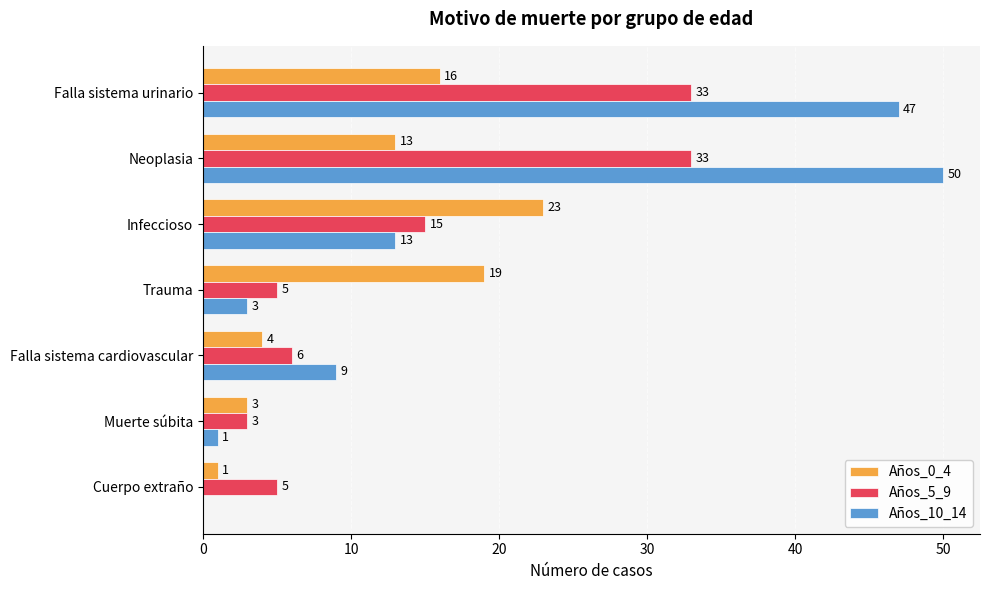

How many values in Años_10_14 are above zero?

6